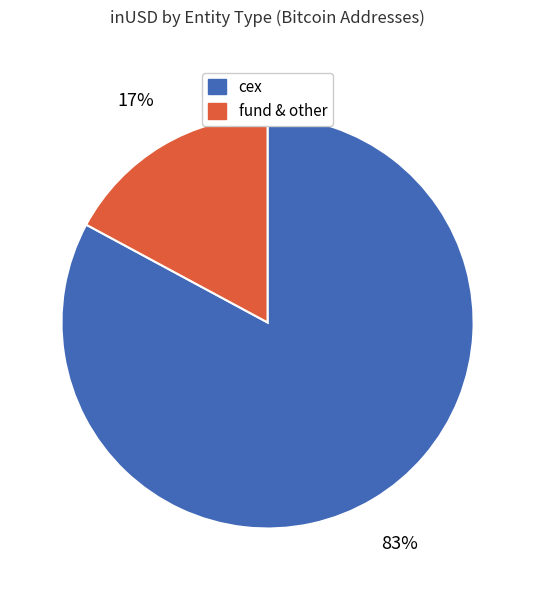

Combined, do fund & other and cex account for over 50%?

Yes